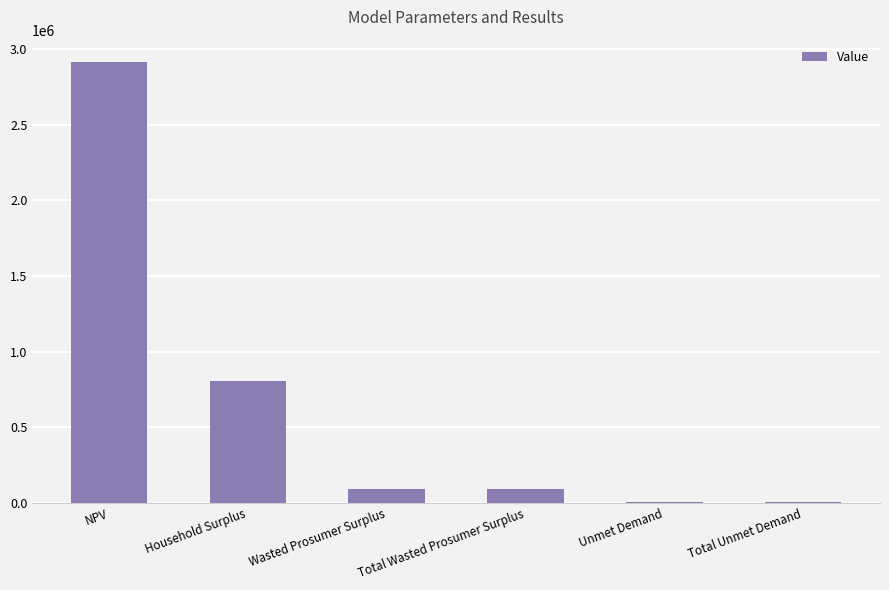

Which has a higher value, Household Surplus or Wasted Prosumer Surplus?

Household Surplus